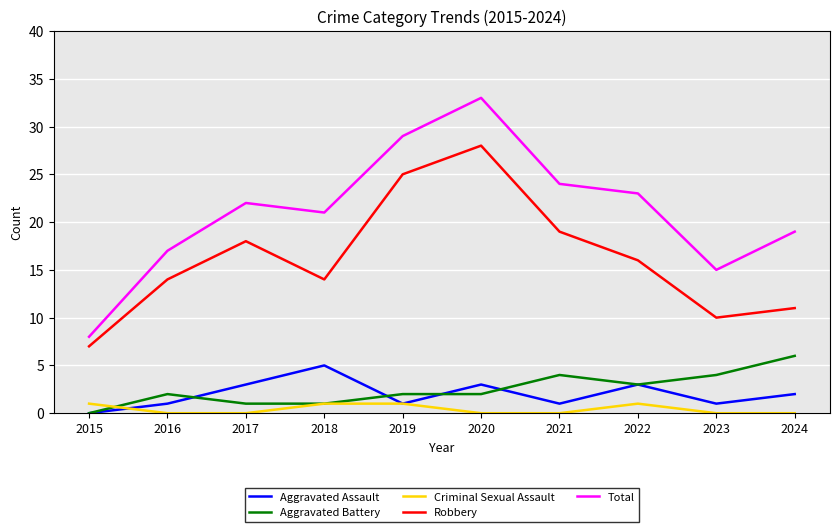

What is the difference between the second highest and minimum values in the Total series?

21